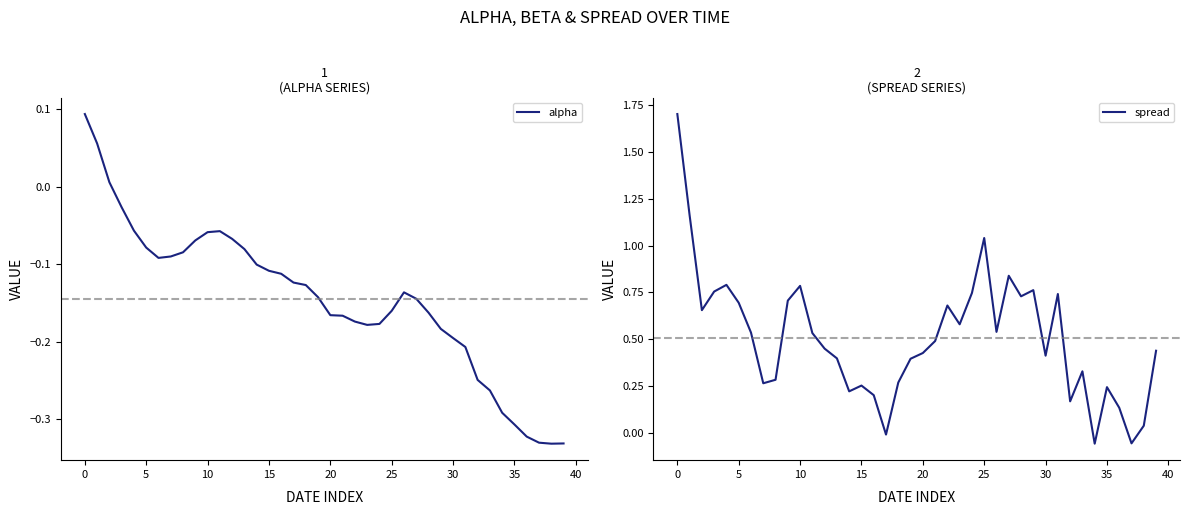

Count the number of data series in this chart.

2